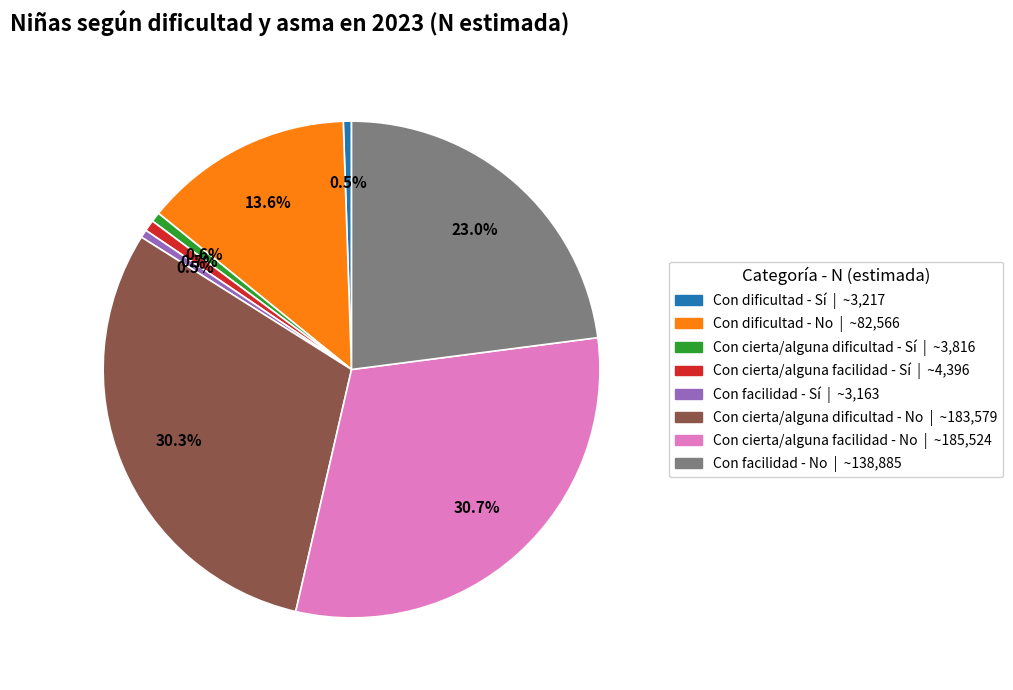

What is the total percentage of Con facilidad - No | ~138,885 and Con cierta/alguna facilidad - Sí | ~4,396?

23.7%